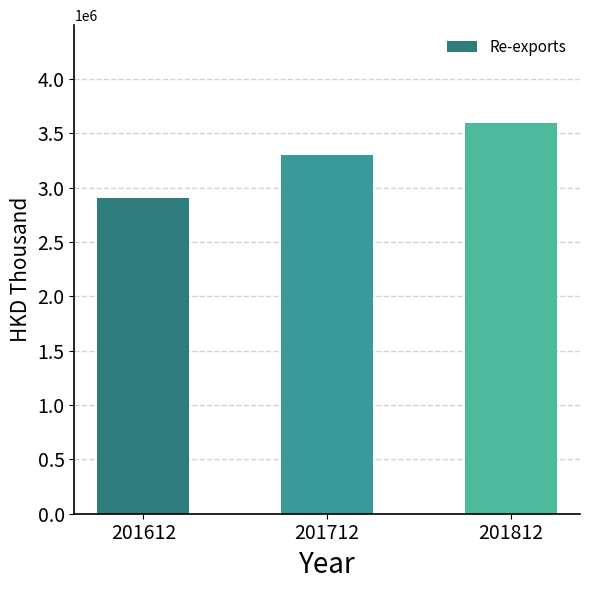

What is the value of the 1st bar from the left?

2900068.4